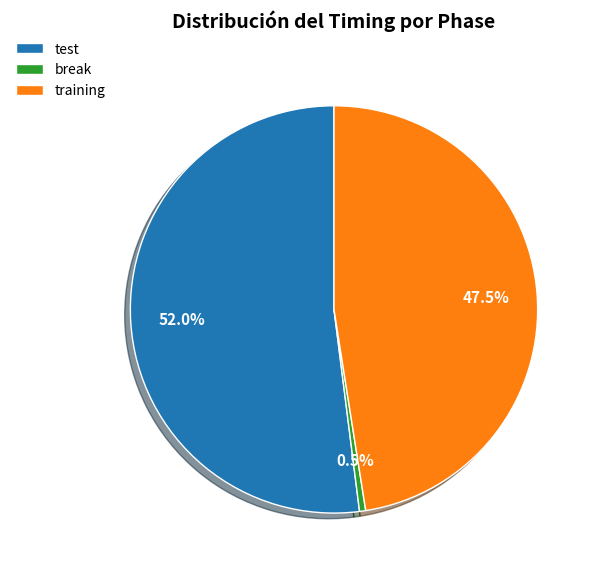

What is the ratio of the value at test to the value at training?

1.1